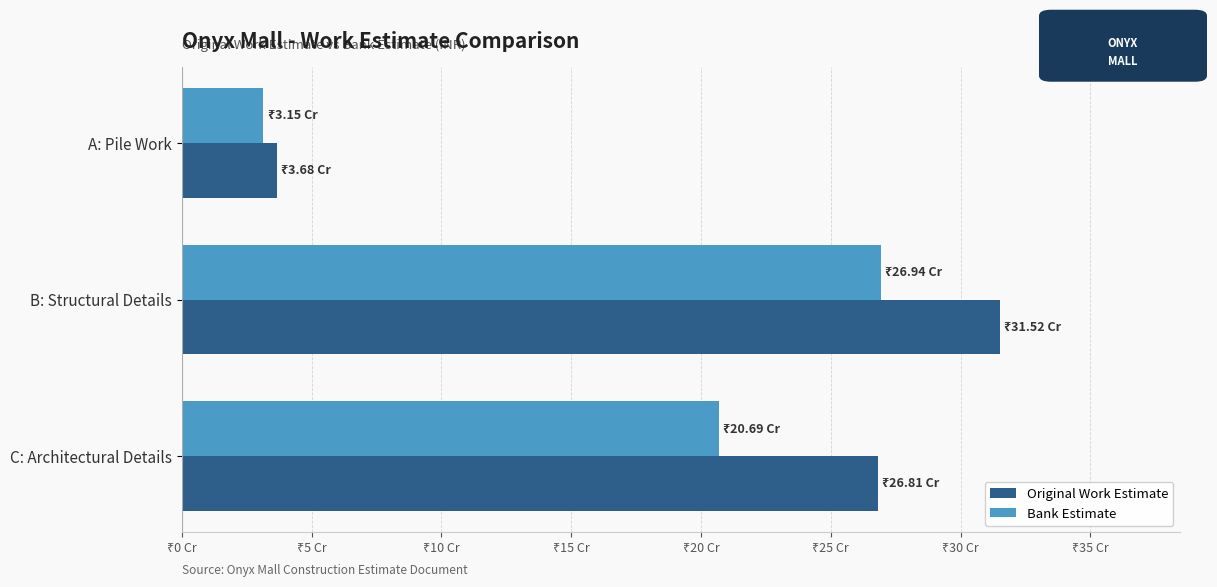

What are all the series names shown in the legend?

Original Work Estimate, Bank Estimate